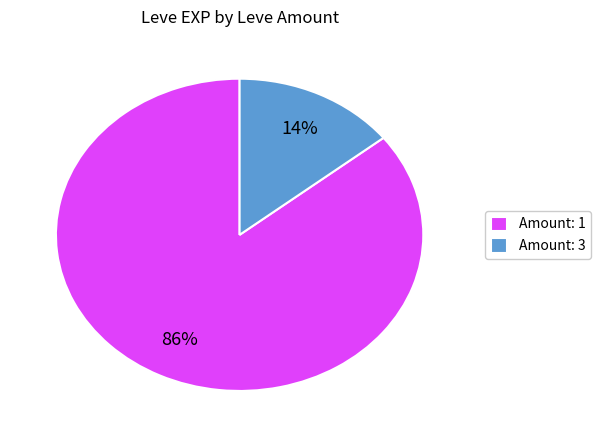

Does any single category account for the majority?

Yes